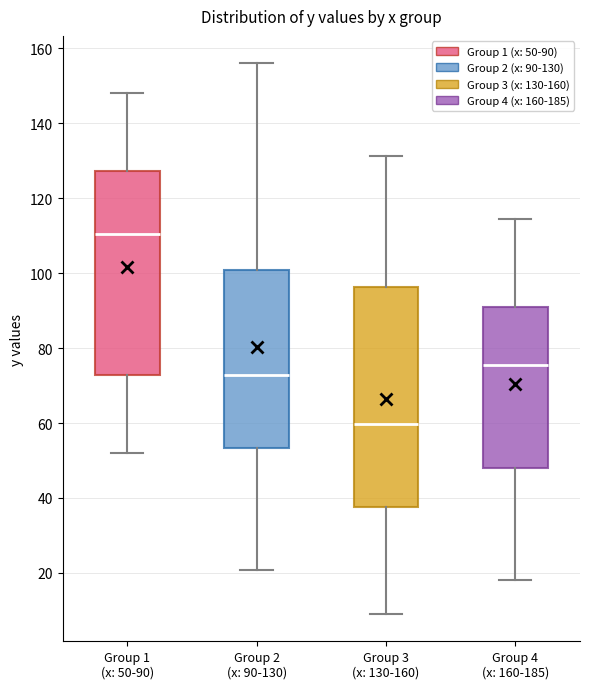

Where is the upper edge of the box for Group 3 (x: 130-160) on the y-axis? The values are not printed on the chart, so give them approximately, as read against the axis.

96